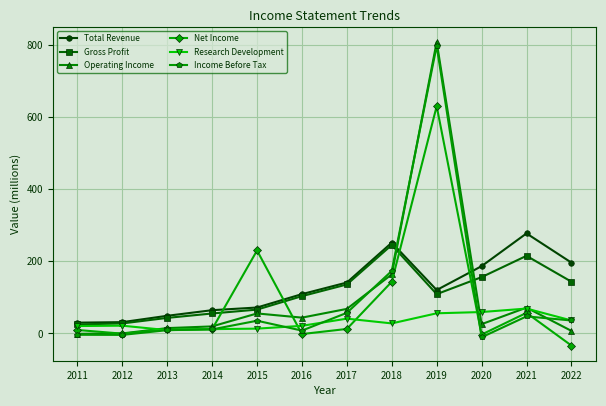

True or false: Net Income has a value of -3.0 at 2020.

True